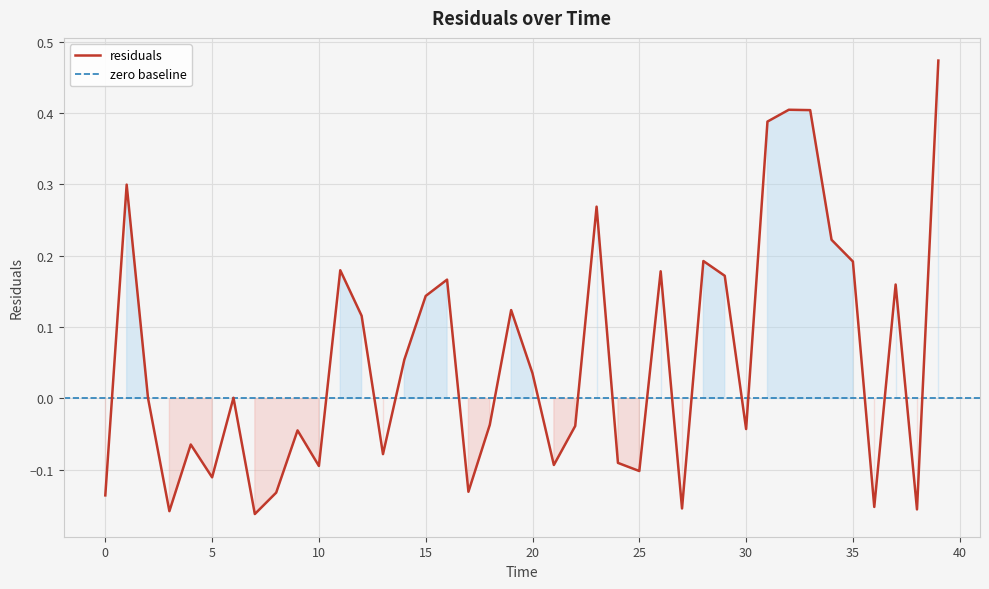

What is the label of the 22nd point from the left?

21.0